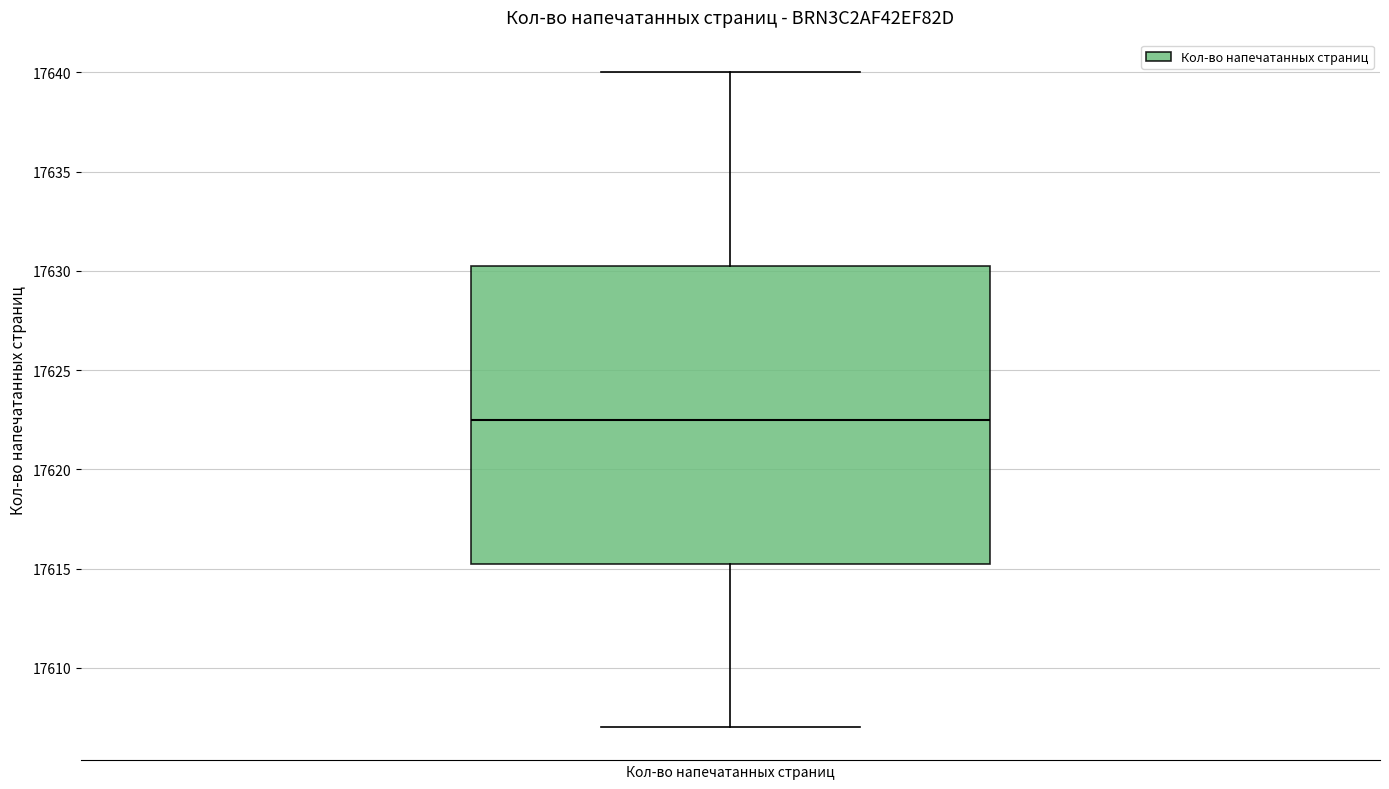

Transcribe this box plot: give where the median line is, the range the box spans, and where the two whiskers end, as read against the y-axis. The values are not printed on the chart, so give them approximately, as read against the axis.

median 17622.5, box 17615.5 to 17630.5, whiskers 17607.0 to 17640.0